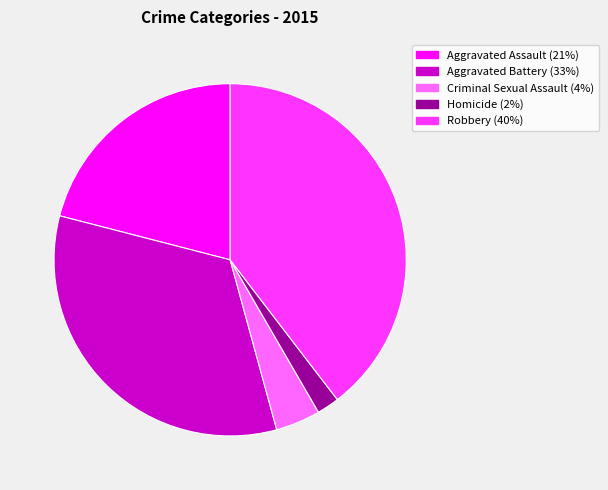

Approximately how many times larger is the value at Aggravated Battery compared to Robbery?

0.8